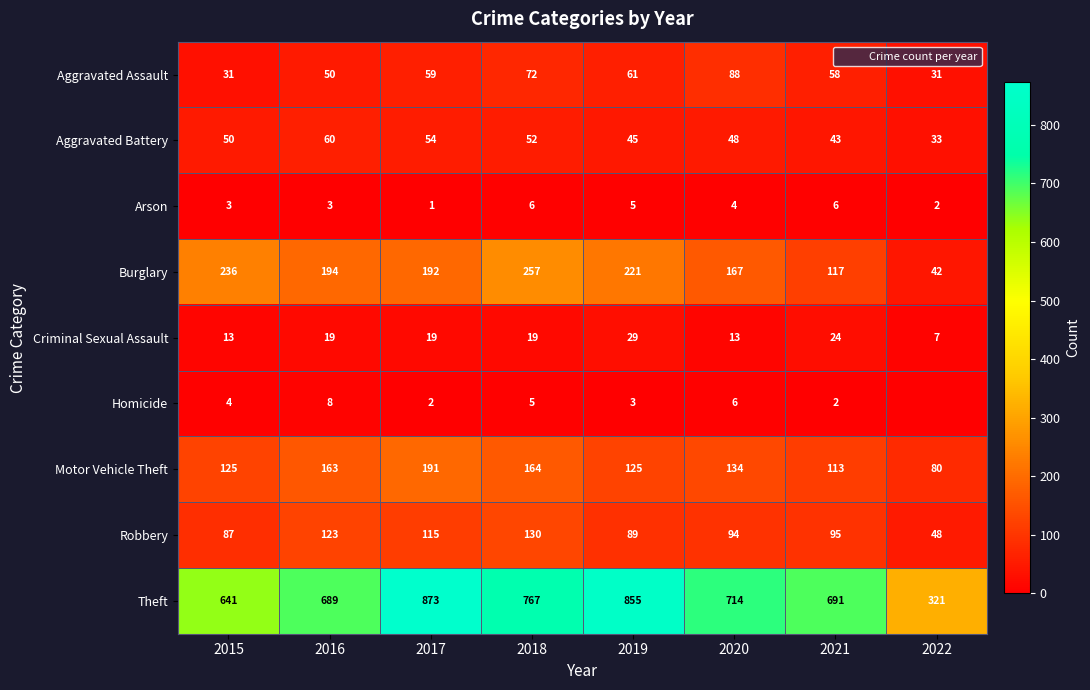

What is the difference between the highest and lowest values at 2018?

762